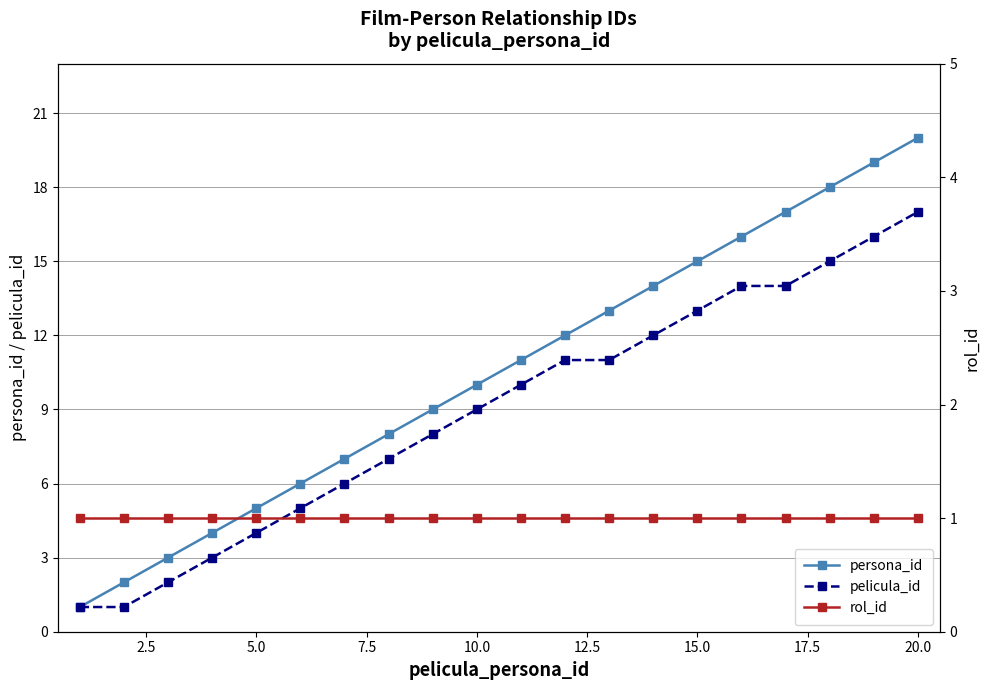

How many lines are shown in the chart?

3